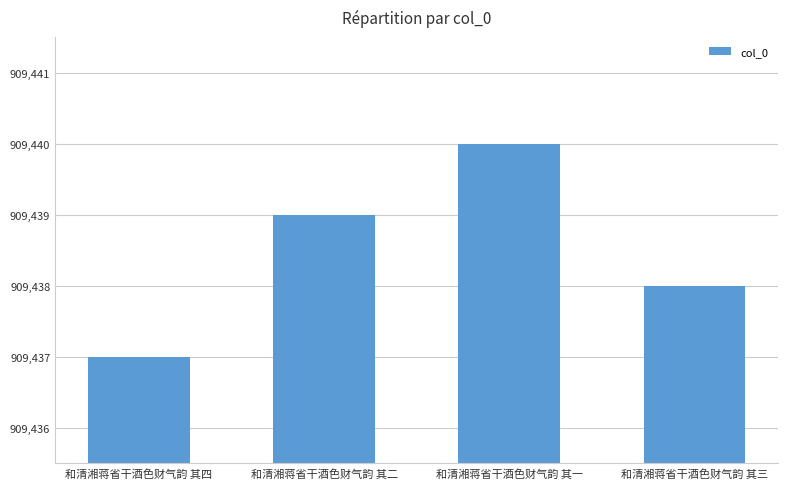

Reading left to right, what are all the values shown in this chart?

909437	909439	909440	909438